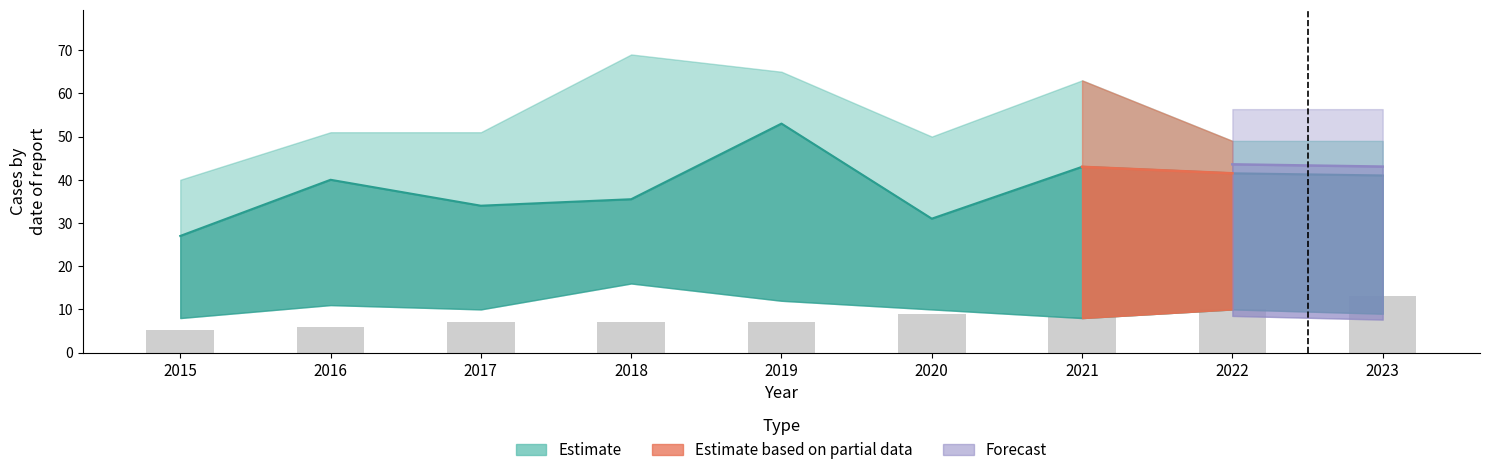

How many categories are shown in the chart?

9